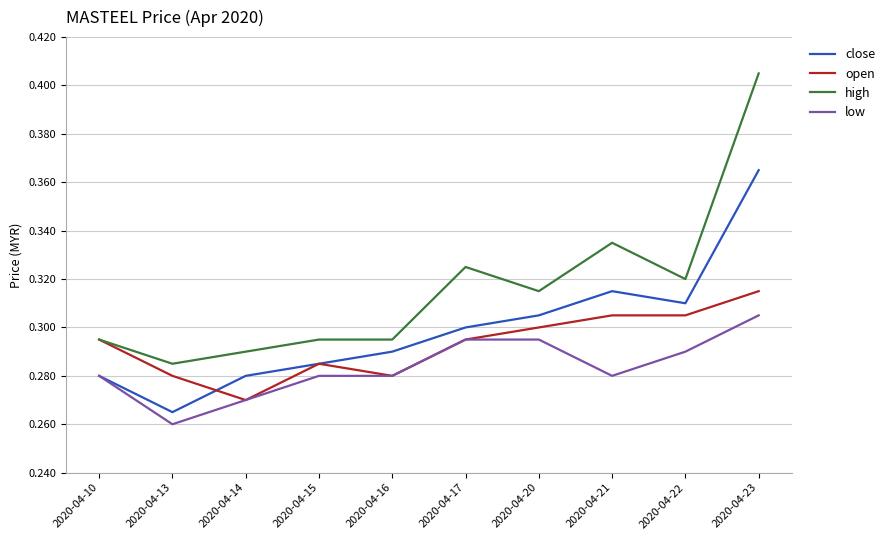

Is it true that close equals 0.1 at 2020-04-10?

False